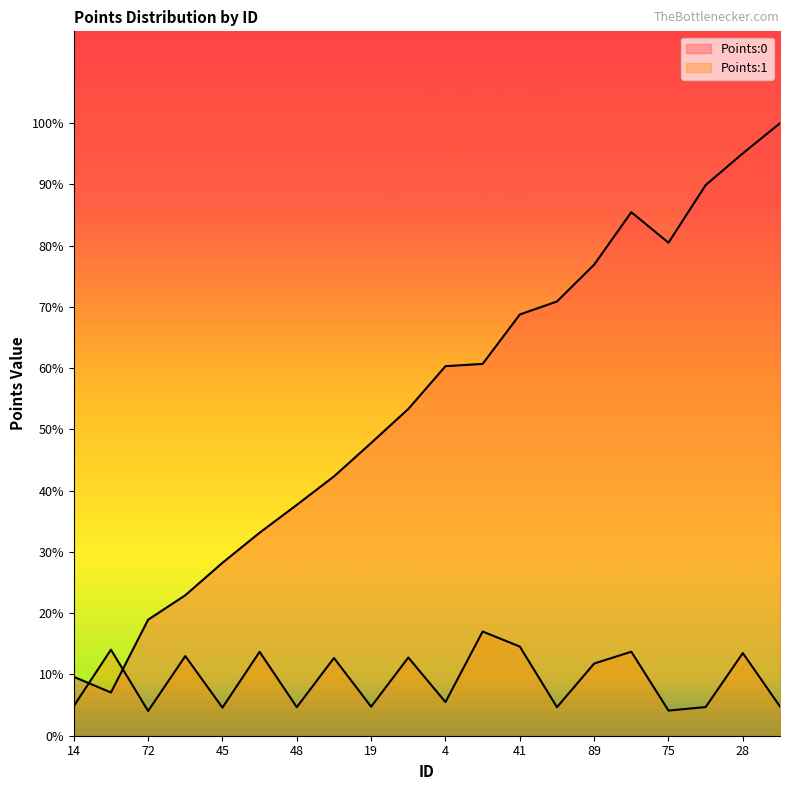

True or false: Points:1 and Points:0 intersect in this chart.

True